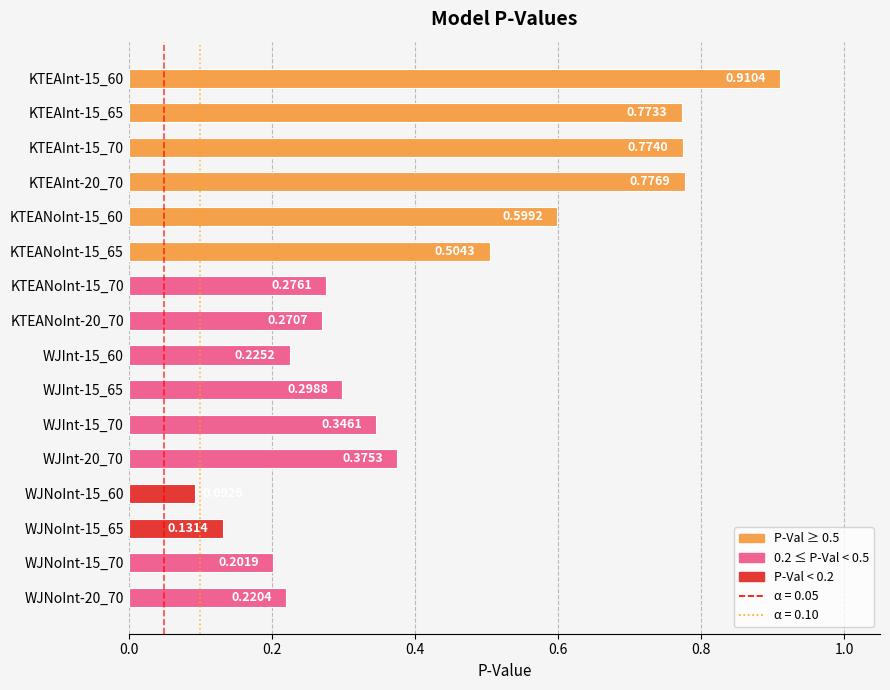

Between KTEAInt-15_60 and KTEANoInt-15_60, which is larger?

KTEAInt-15_60